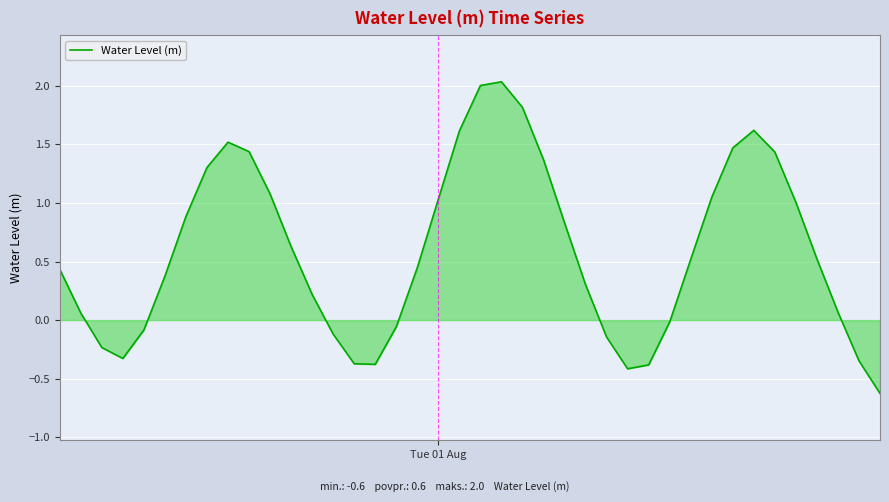

What is the maximum value shown in the chart?

2.0